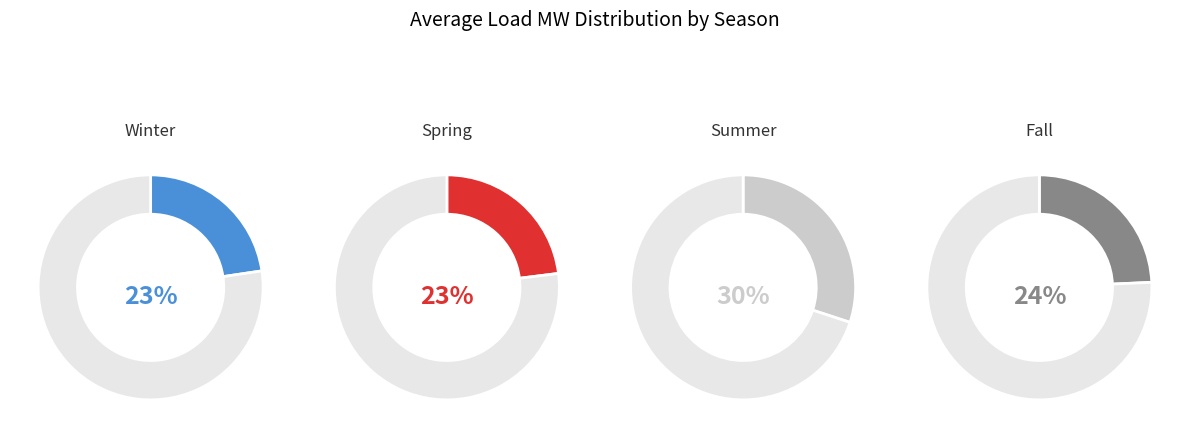

To the nearest percent, what is the difference between the Spring and Summer slice percentages?

7%